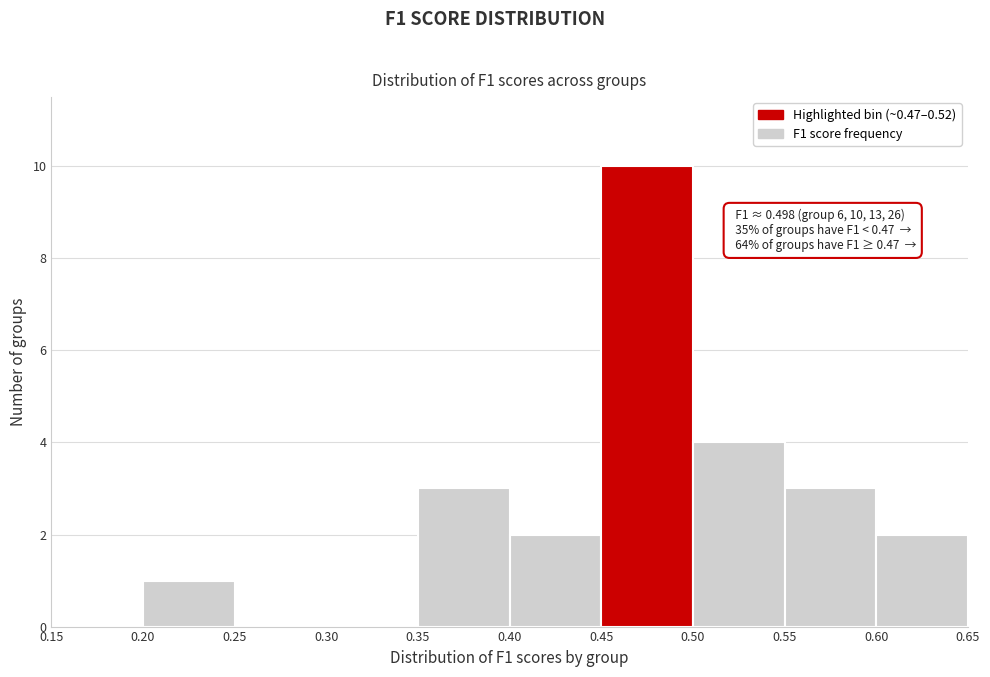

Which range on the x-axis has the tallest bar?

0.45 to 0.50